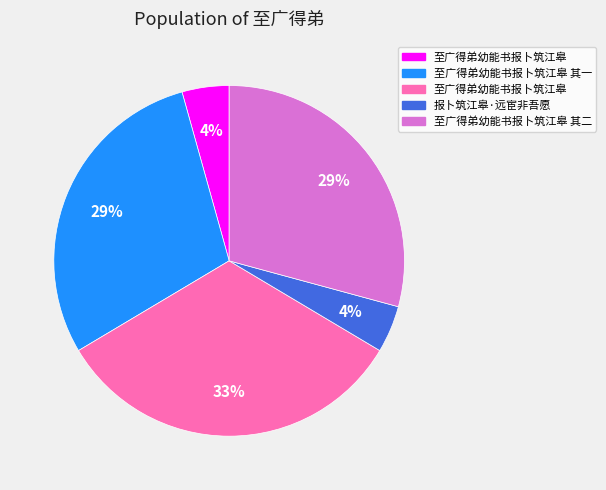

Does any single category account for the majority?

No